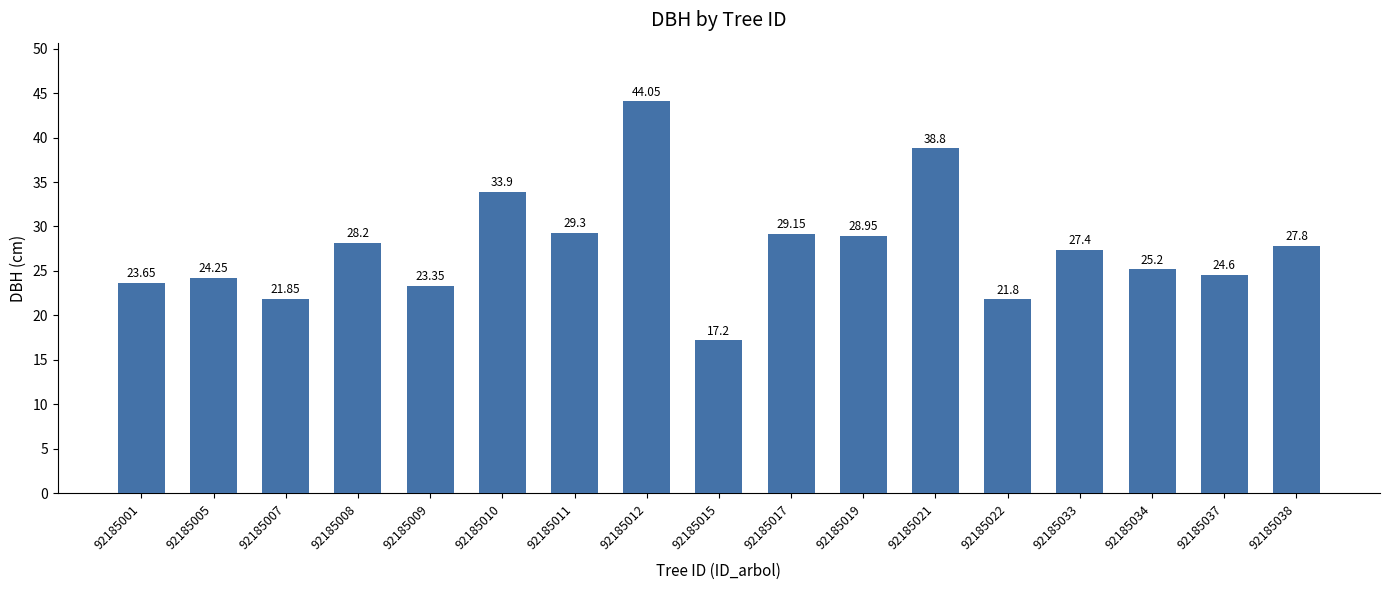

At which category does the chart reach its peak across all series?

92185012